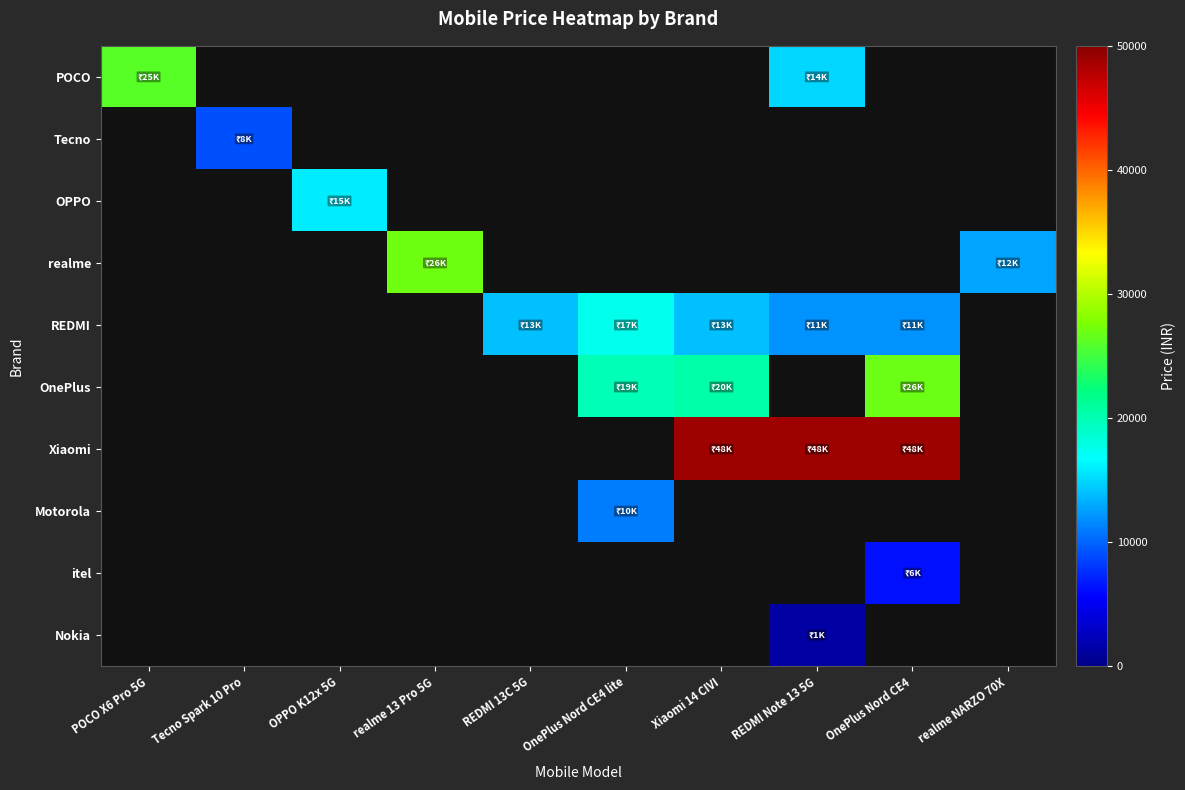

Which category has the lowest value across all series?

REDMI Note 13 5G